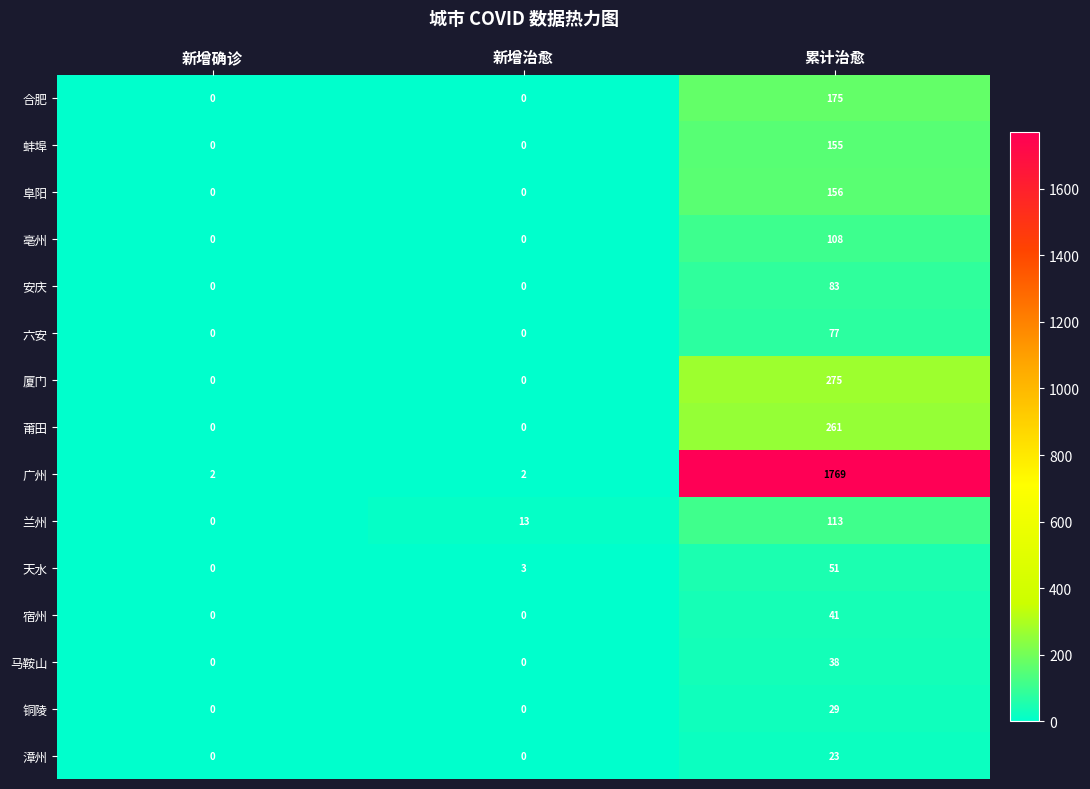

At which category is the sum across all series the highest?

累计治愈